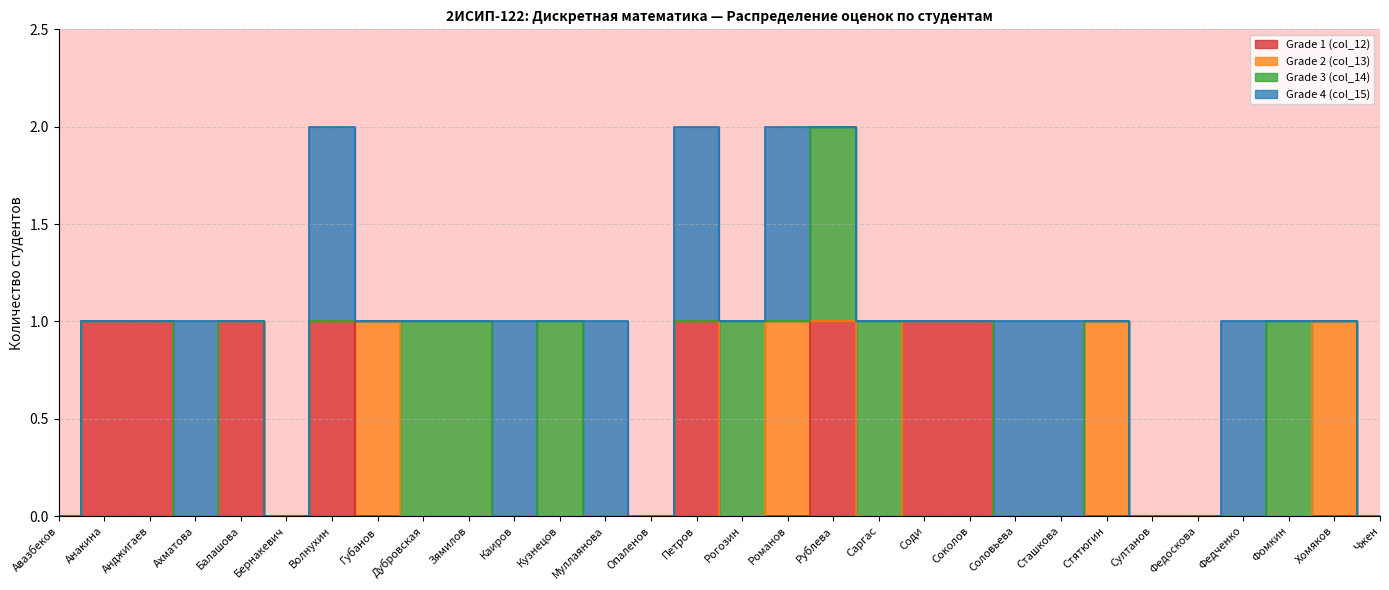

What is the difference between the second highest and second lowest values in the Grade 3 (col_14) series?

1